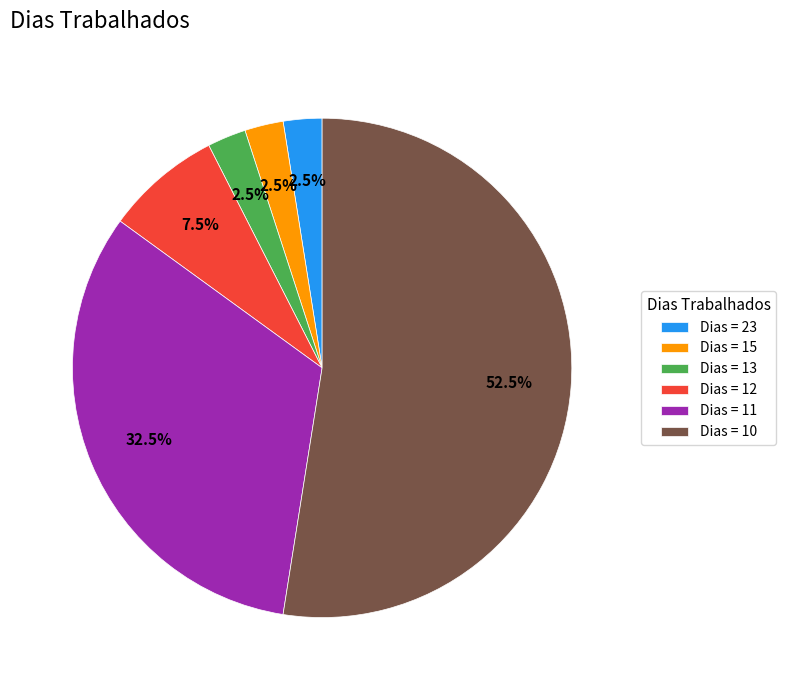

Is there a majority slice in this chart?

Yes